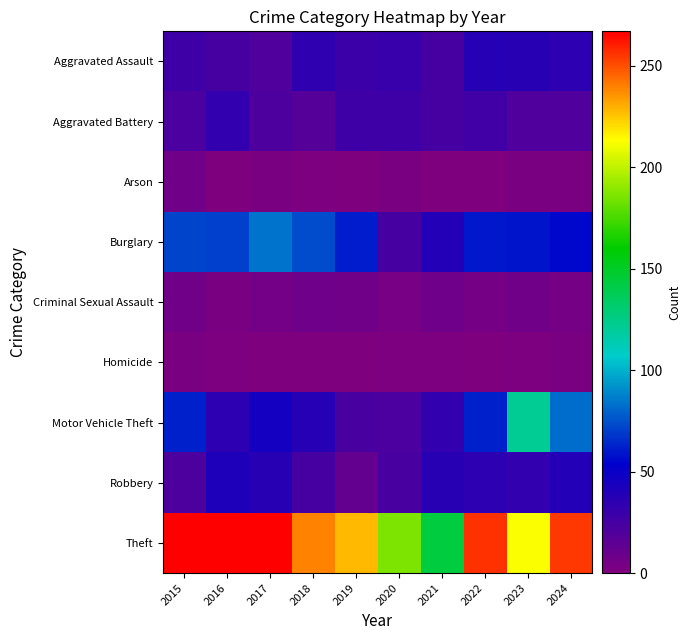

What is the spread (max minus min) of values at 2017?

267